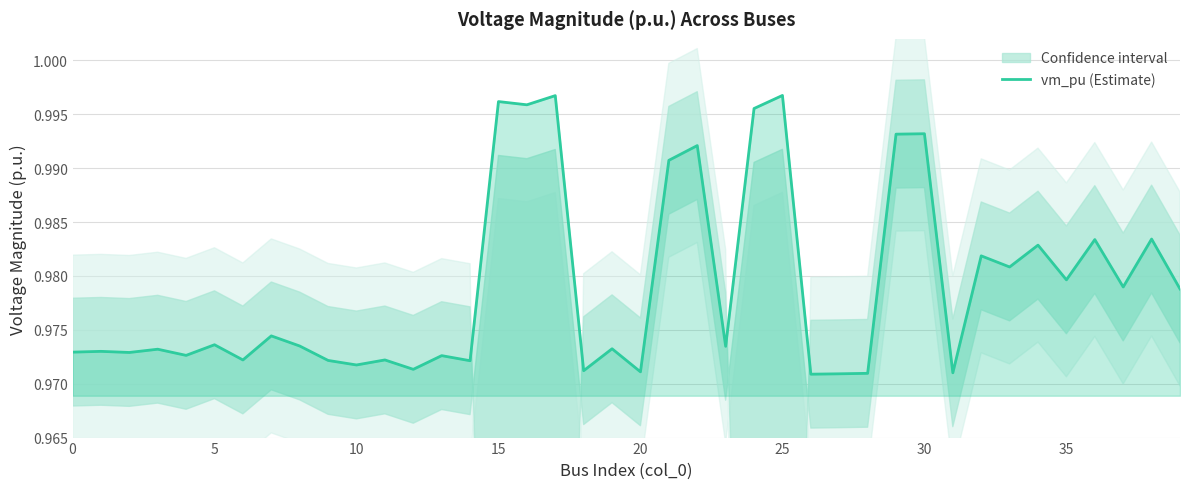

What is the minimum value shown in the chart?

1.0